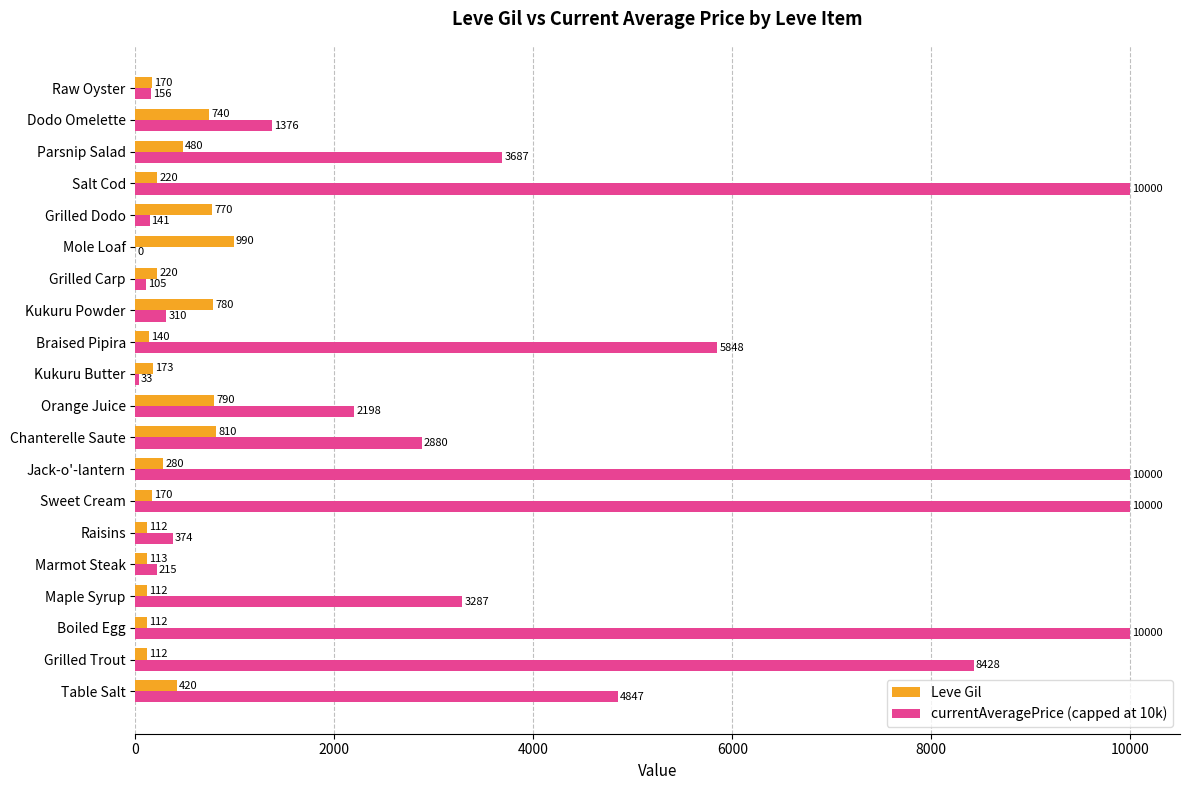

Is it true that Leve Gil equals 220.0 at Salt Cod?

True